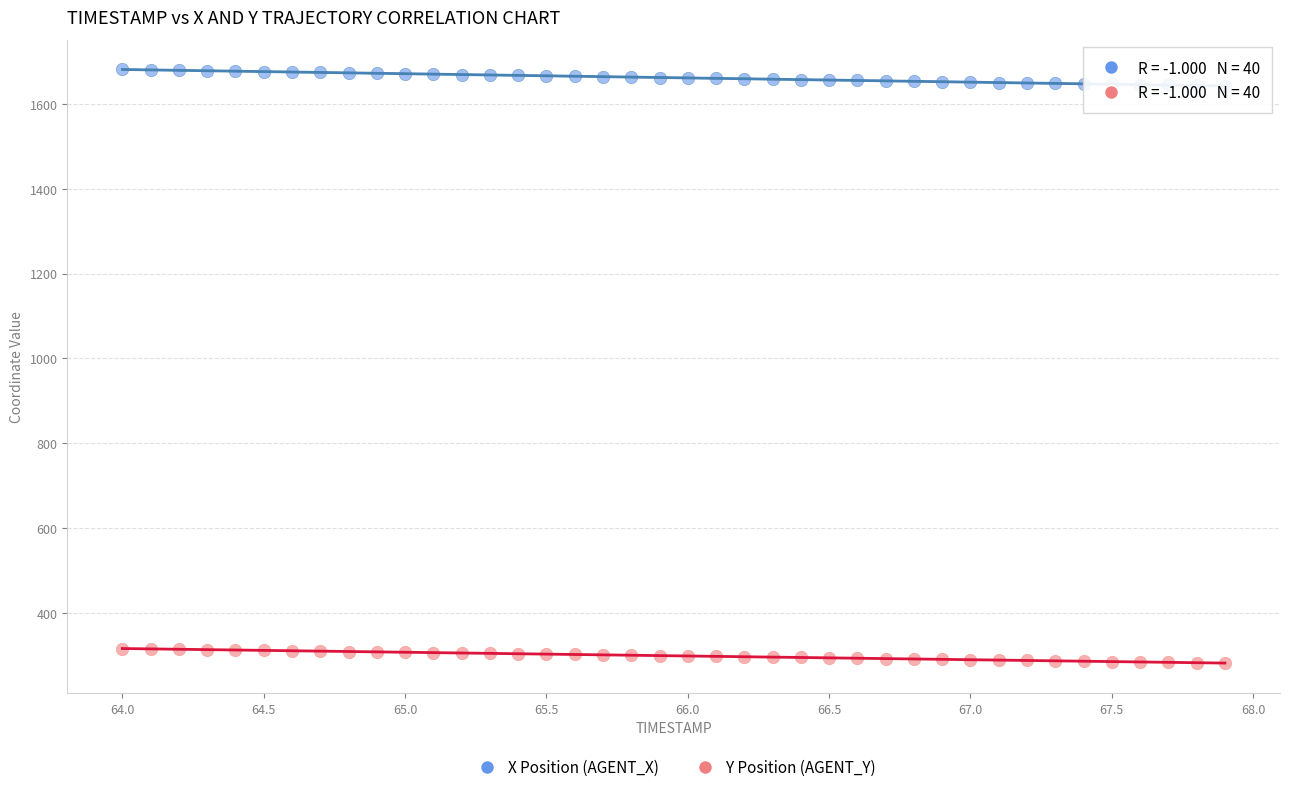

What are all the series names shown in the legend?

X Position (AGENT_X), Y Position (AGENT_Y)